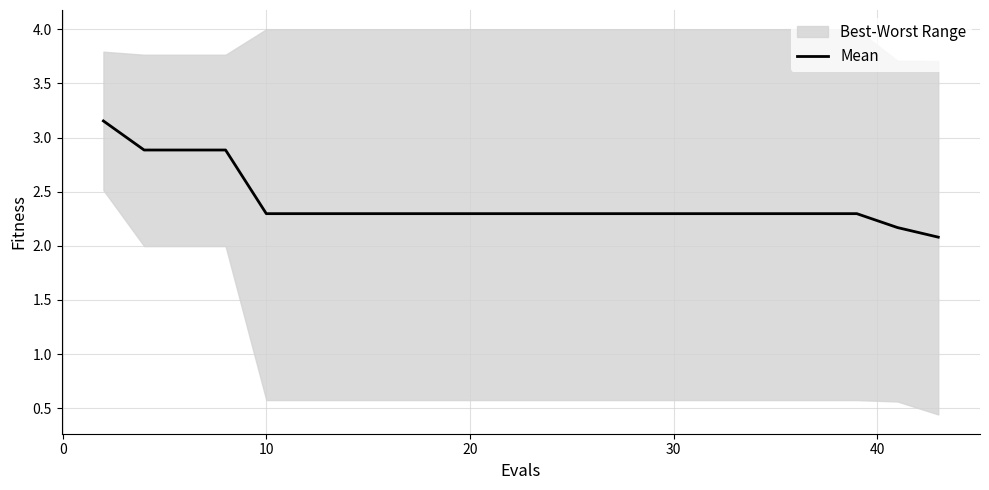

Is this an area chart (filled region under the line)?

No